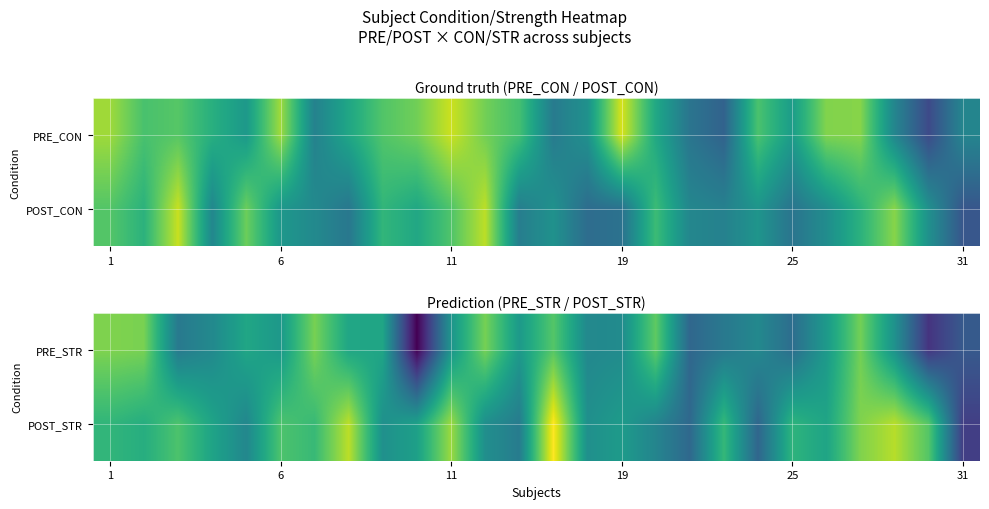

What is the highest value of the PRE_STR series?

8.3